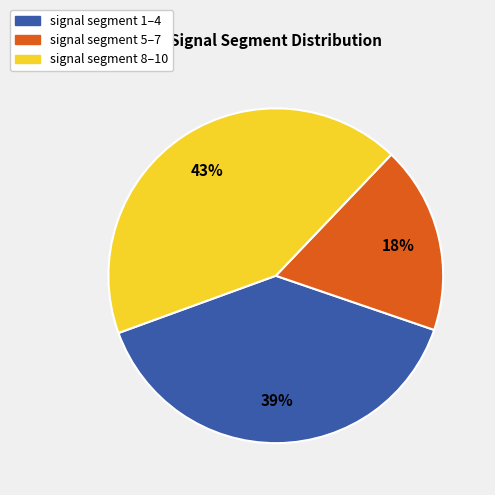

Is there a majority slice in this chart?

No